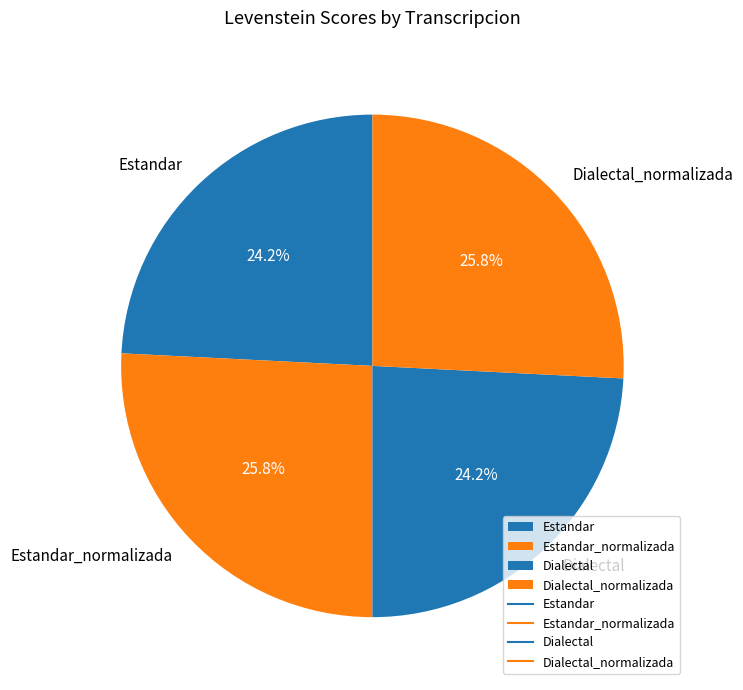

How much of the chart is everything except Dialectal_normalizada?

74.2%